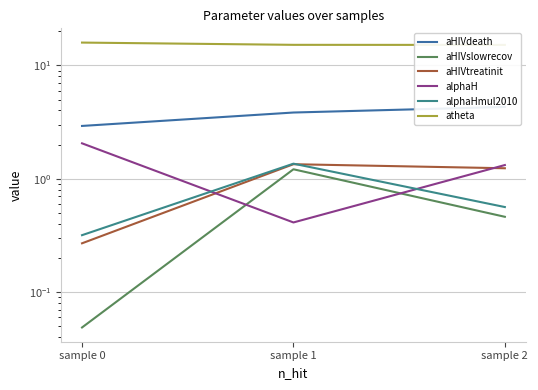

What is the approximate value of aHIVslowrecov at sample 1?

1.2